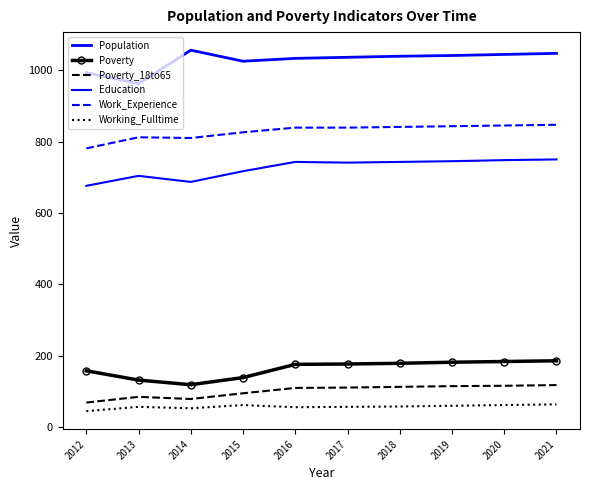

Rank the series at 2018 from lowest to highest value.

Working_Fulltime, Poverty_18to65, Poverty, Education, Work_Experience, Population